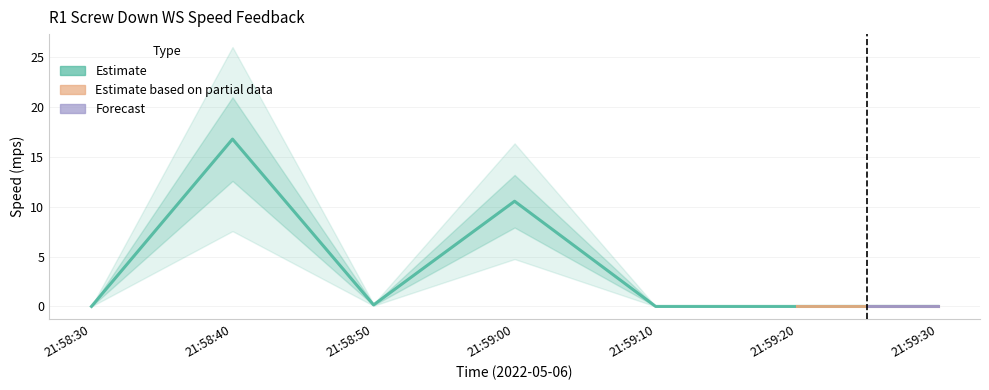

Between 21:58:30 and 21:58:40, which is larger?

21:58:40